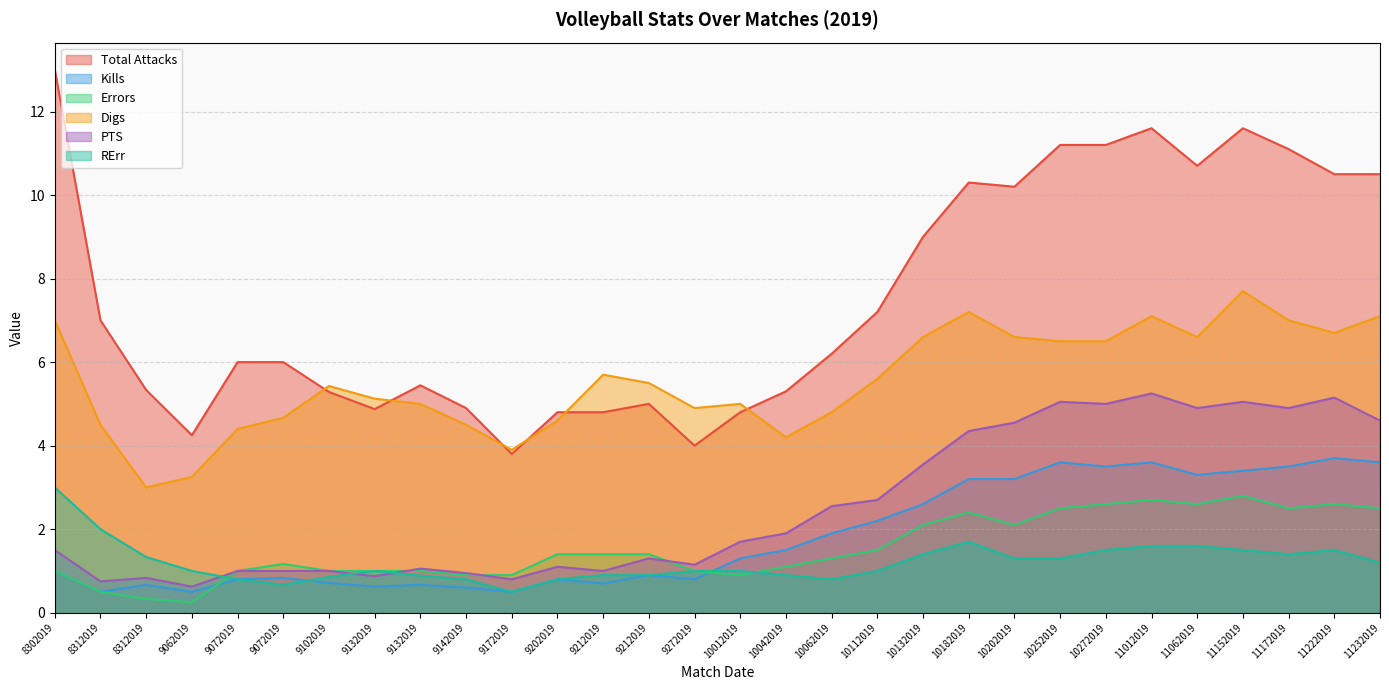

What are all the series names shown in the legend?

Total Attacks, Kills, Errors, Digs, PTS, RErr